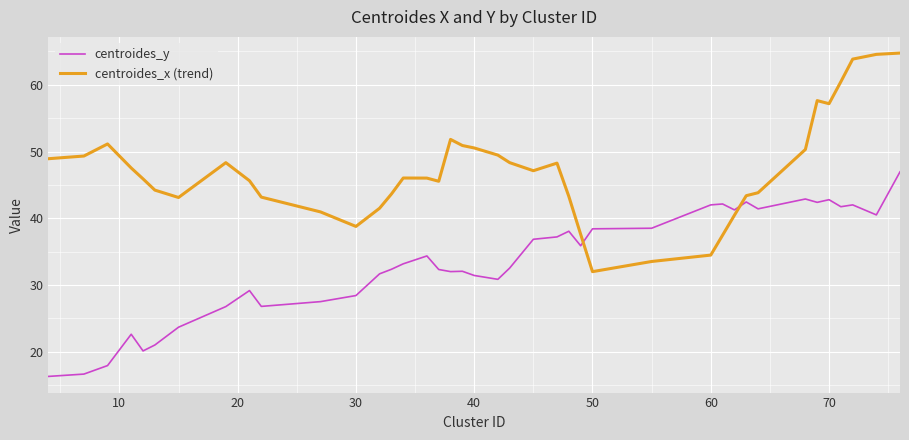

Which series has the largest total across all categories?

centroides_x (trend)